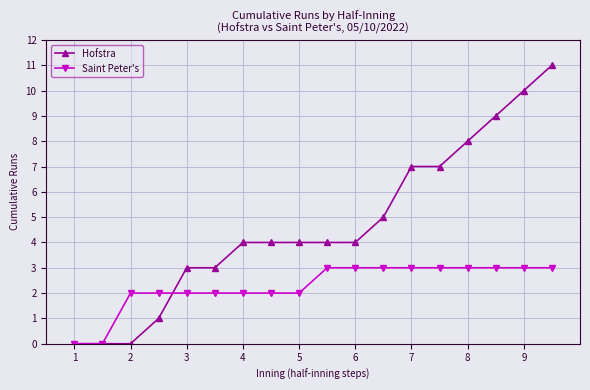

What is the value of the Hofstra point at the 16th from the left?

9